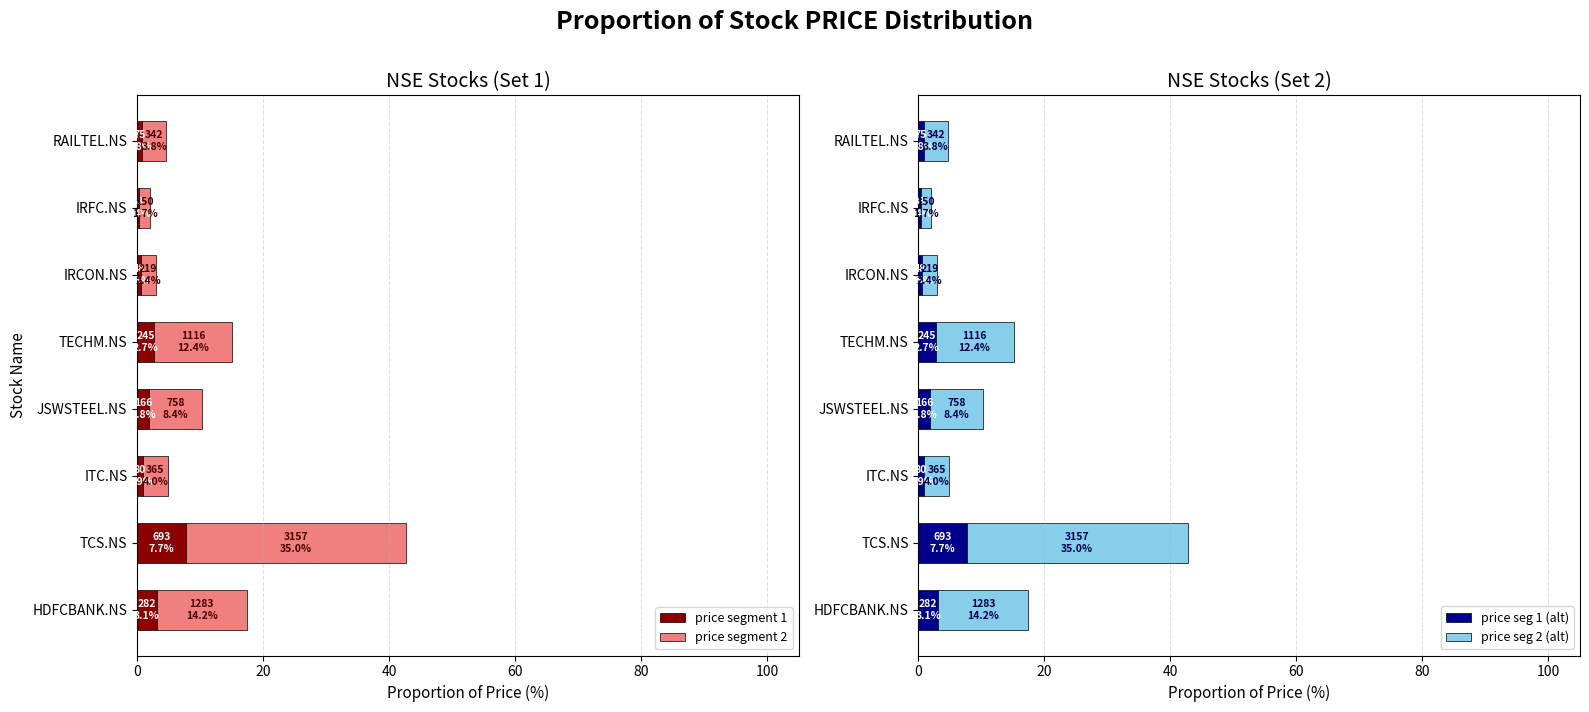

How many data points in price segment 2 are less than 8?

4